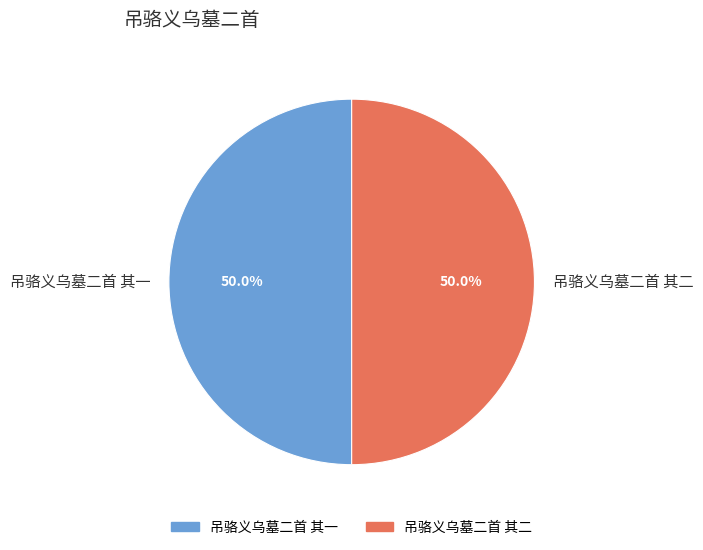

Is it true that 吊骆义乌墓二首 其二 is 50% of the pie?

True